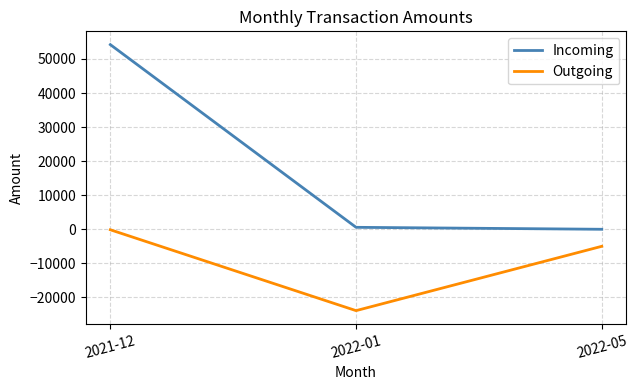

How many lines are shown in the chart?

2